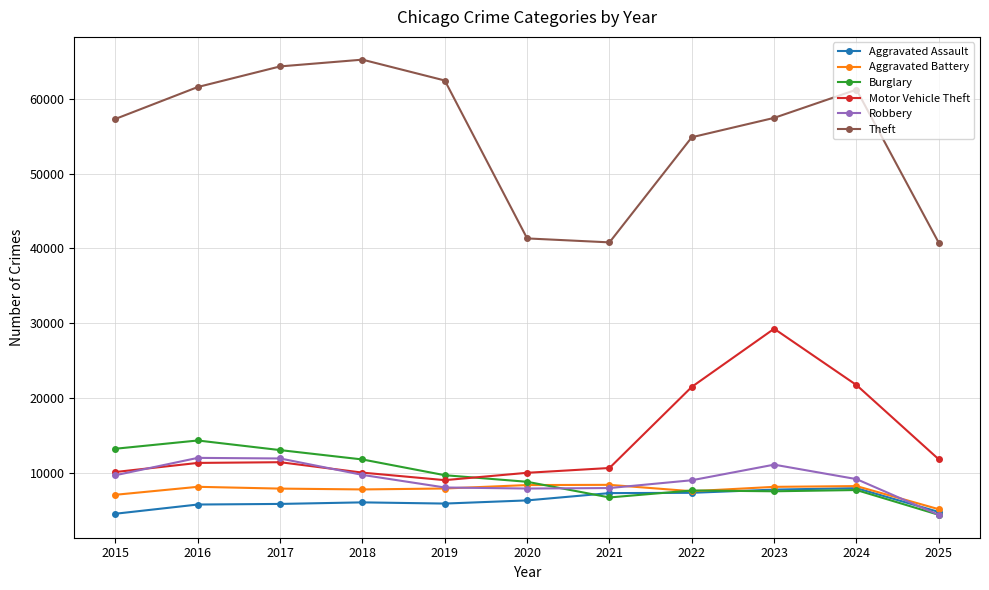

What is the spread (max minus min) of values at 2025?

36432